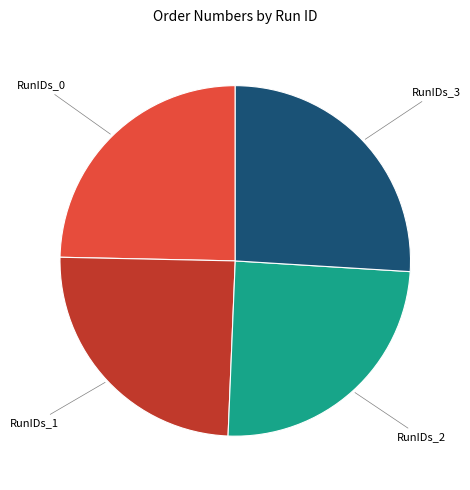

Is there a majority slice in this chart?

No